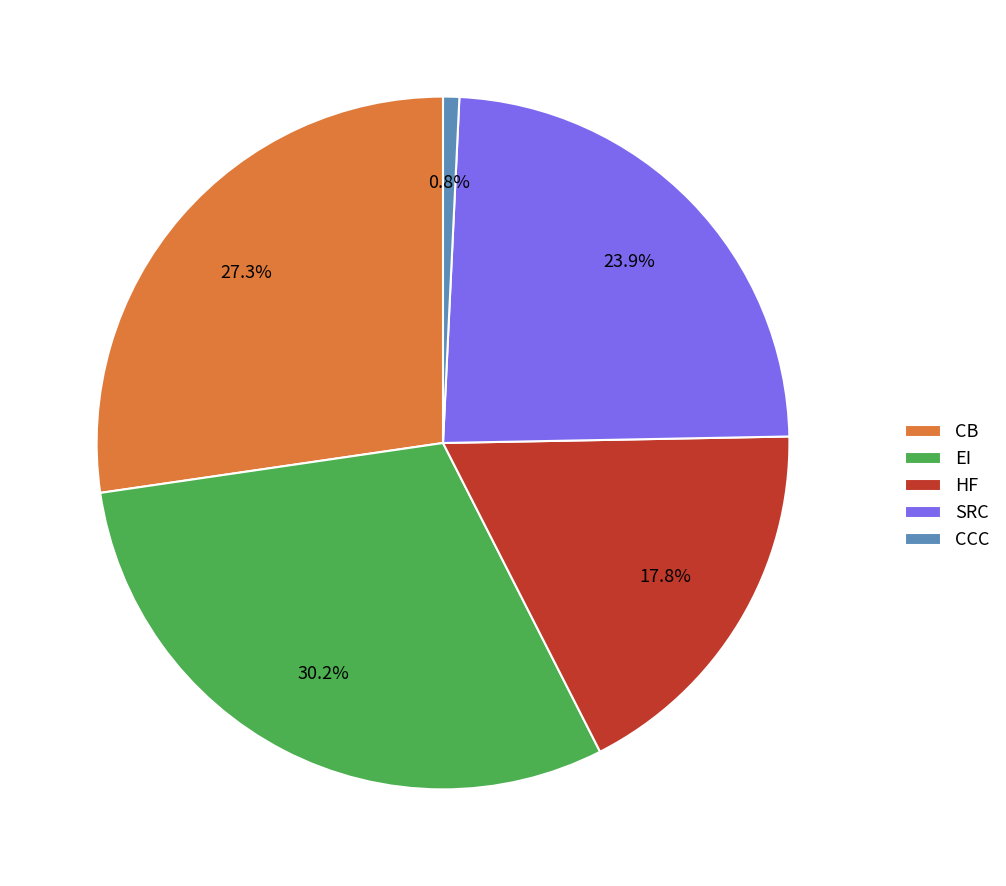

Is the sum of CCC and EI greater than half?

No